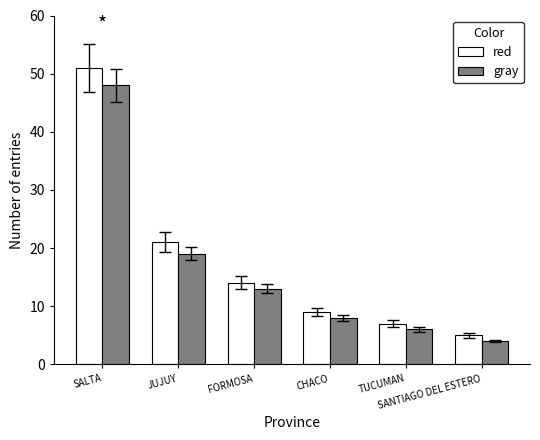

At how many categories does at least one series exceed 23?

1